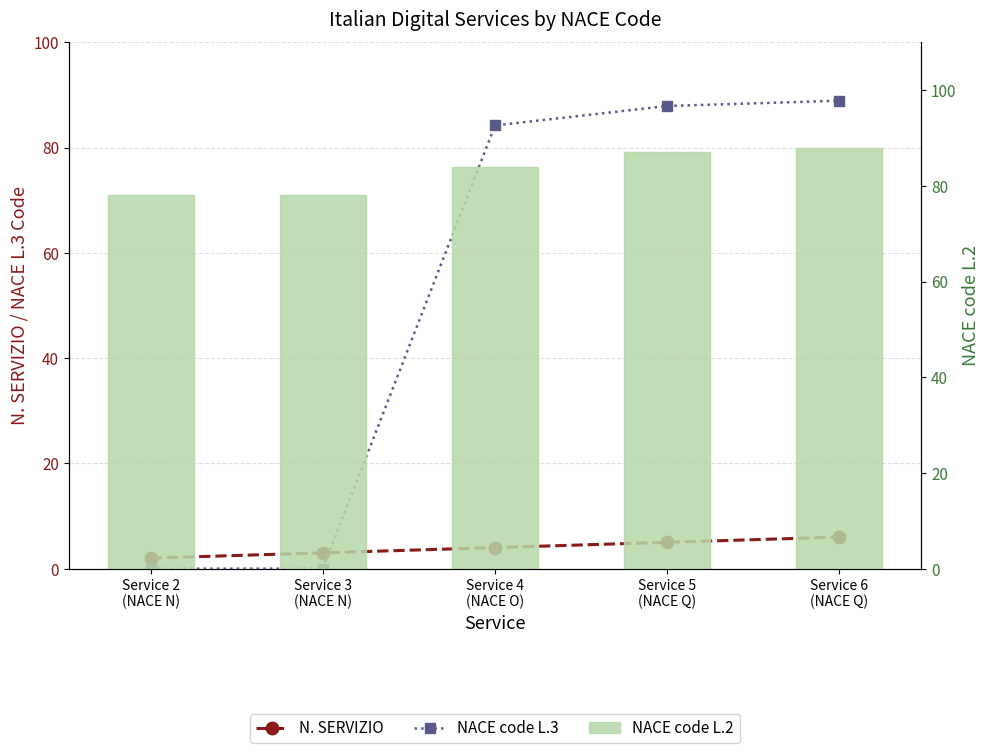

Which series has the widest spread of values?

NACE code L.3